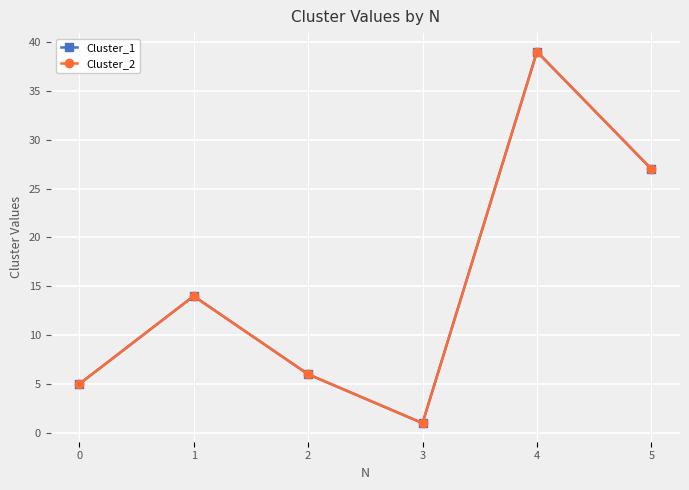

Does the chart have visible grid lines?

Yes